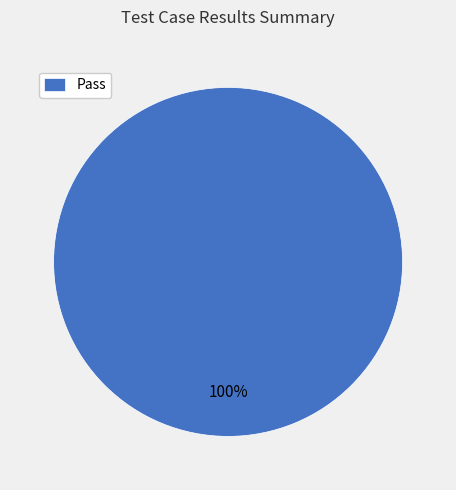

Count the number of slices in the pie.

1